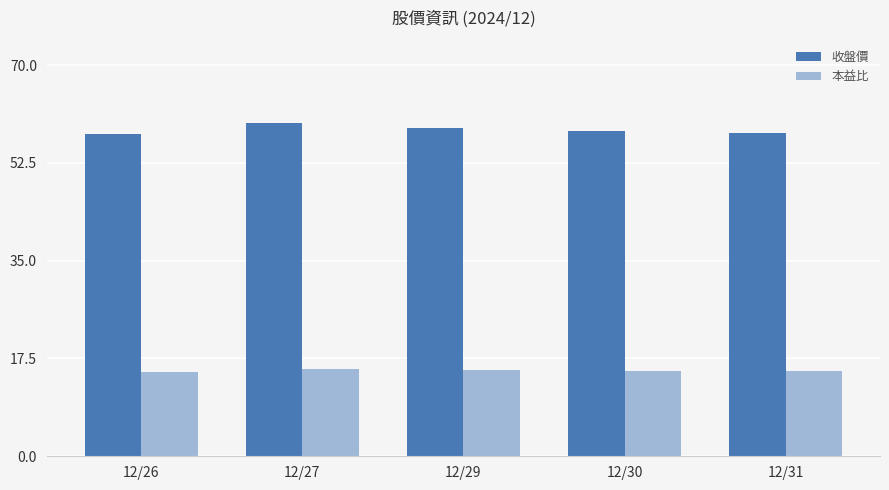

What is the total value across all series at 12/26?

72.8